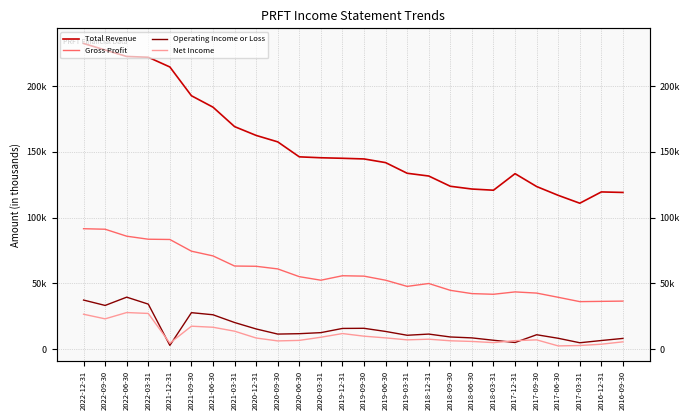

What position from the left is 2020-09-30?

10